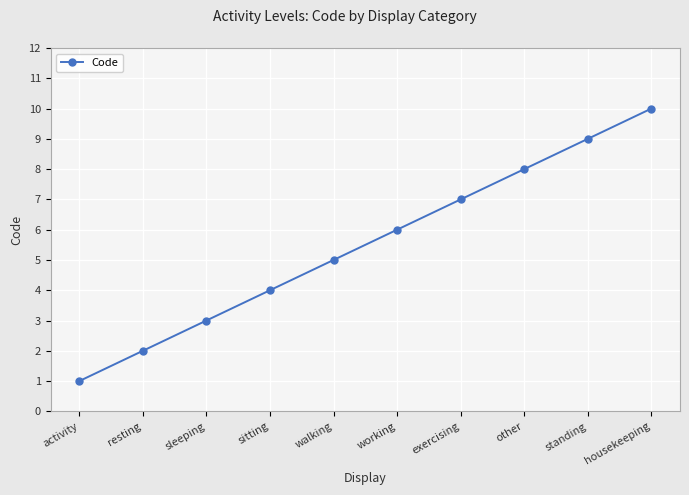

True or false: there are more than 0 points higher than both neighbors.

False